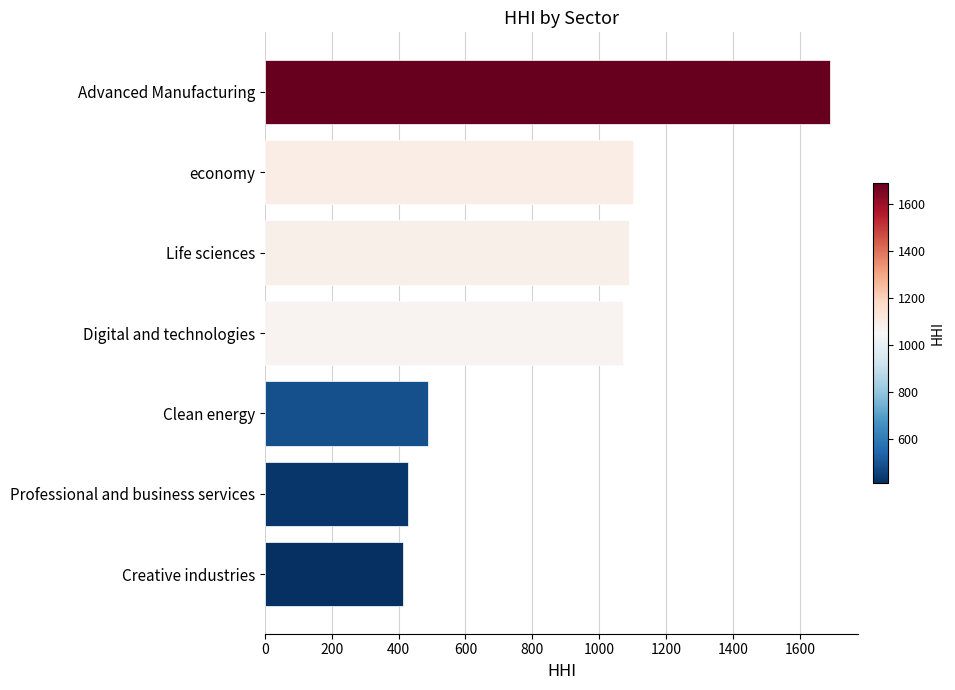

What is the maximum value shown in the chart?

1690.6